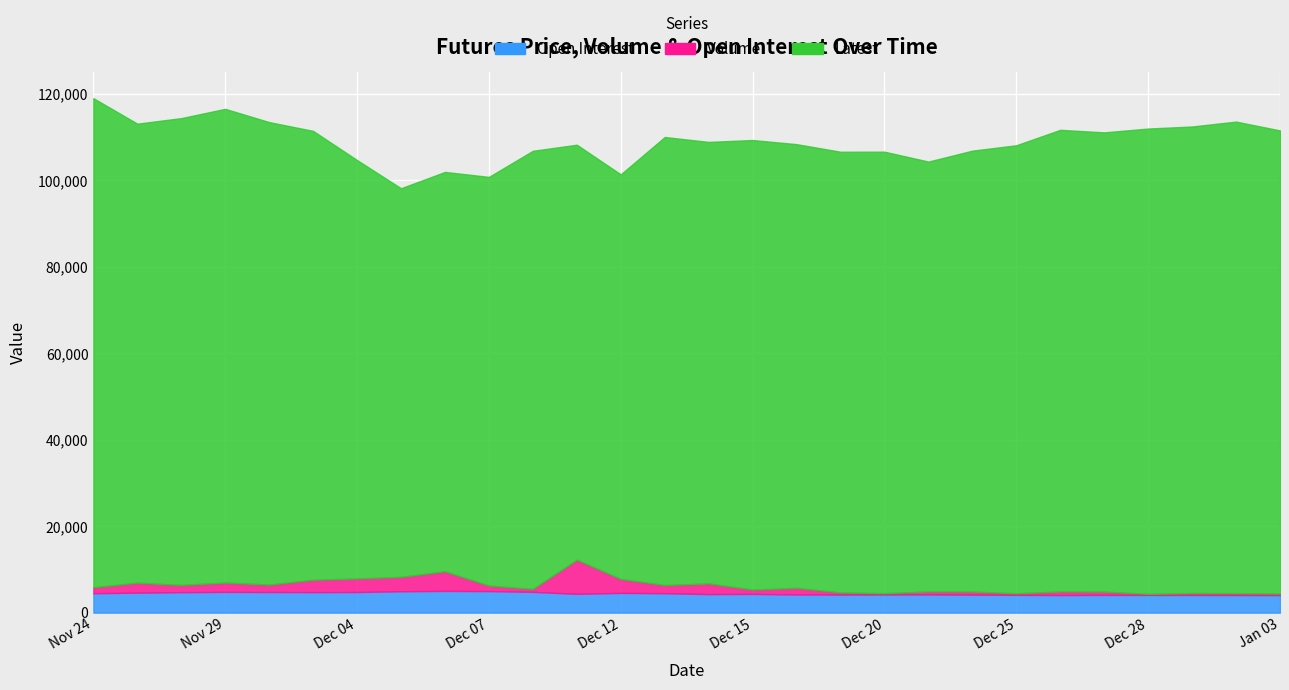

At Dec 19, list the series in order from smallest to largest.

Volume, Open Interest, Latest